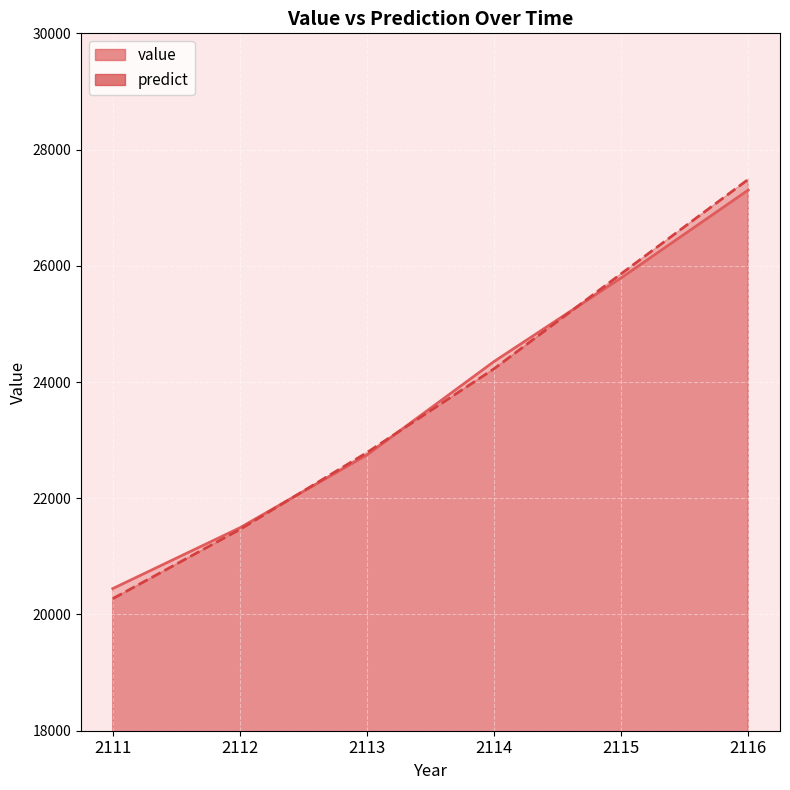

Reading left to right, extract all data points from this chart.

value: 20445.8	21491.8	22745.0	24352.8	25791.7	27303.1
predict: 20271.9	21462.9	22786.5	24227.7	25862.3	27486.3